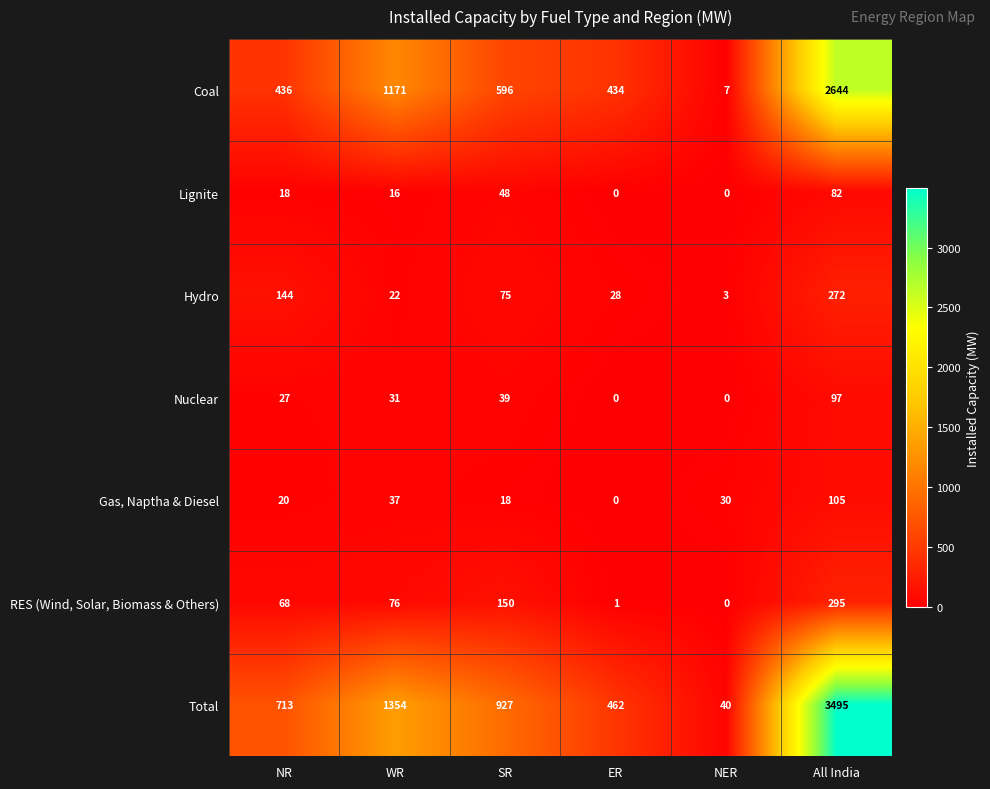

What is the difference between the highest and lowest values at NR?

695